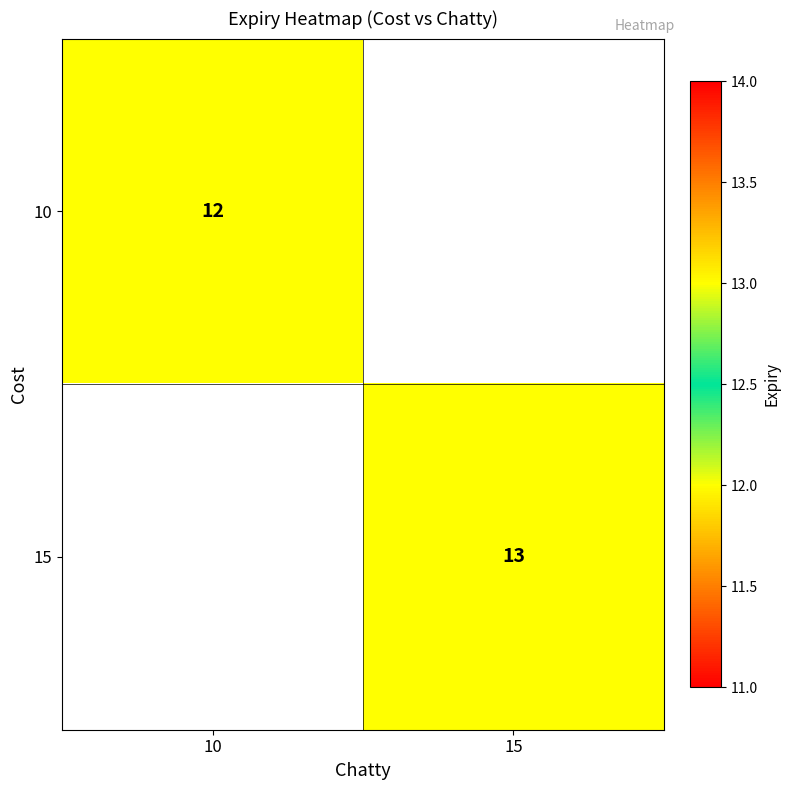

At how many categories does at least one series exceed 12?

1